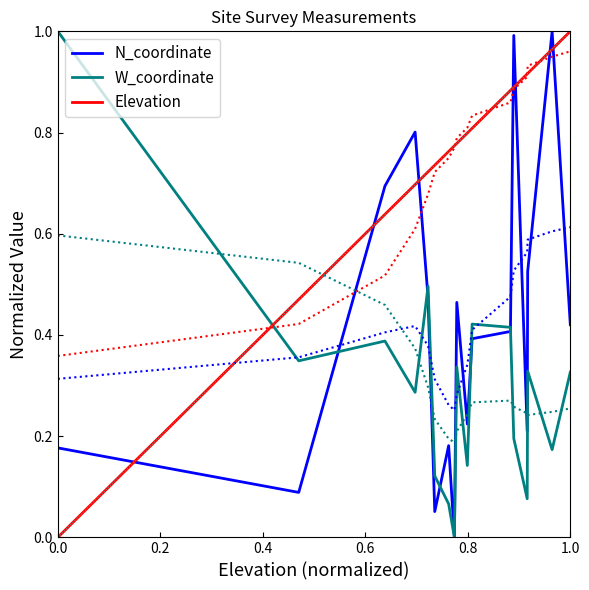

Reading left to right, list all the values displayed in this chart.

N_coordinate: 0.2	0.1	0.7	0.8	0.5	0.1	0.2	0.0	0.5	0.2	0.4	0.4	1.0	0.2	0.5	1.0	0.4
W_coordinate: 1.0	0.3	0.4	0.3	0.5	0.1	0.1	0.0	0.3	0.1	0.4	0.4	0.2	0.1	0.3	0.2	0.3
Elevation: 0.0	0.5	0.6	0.7	0.7	0.7	0.8	0.8	0.8	0.8	0.8	0.9	0.9	0.9	0.9	1.0	1.0